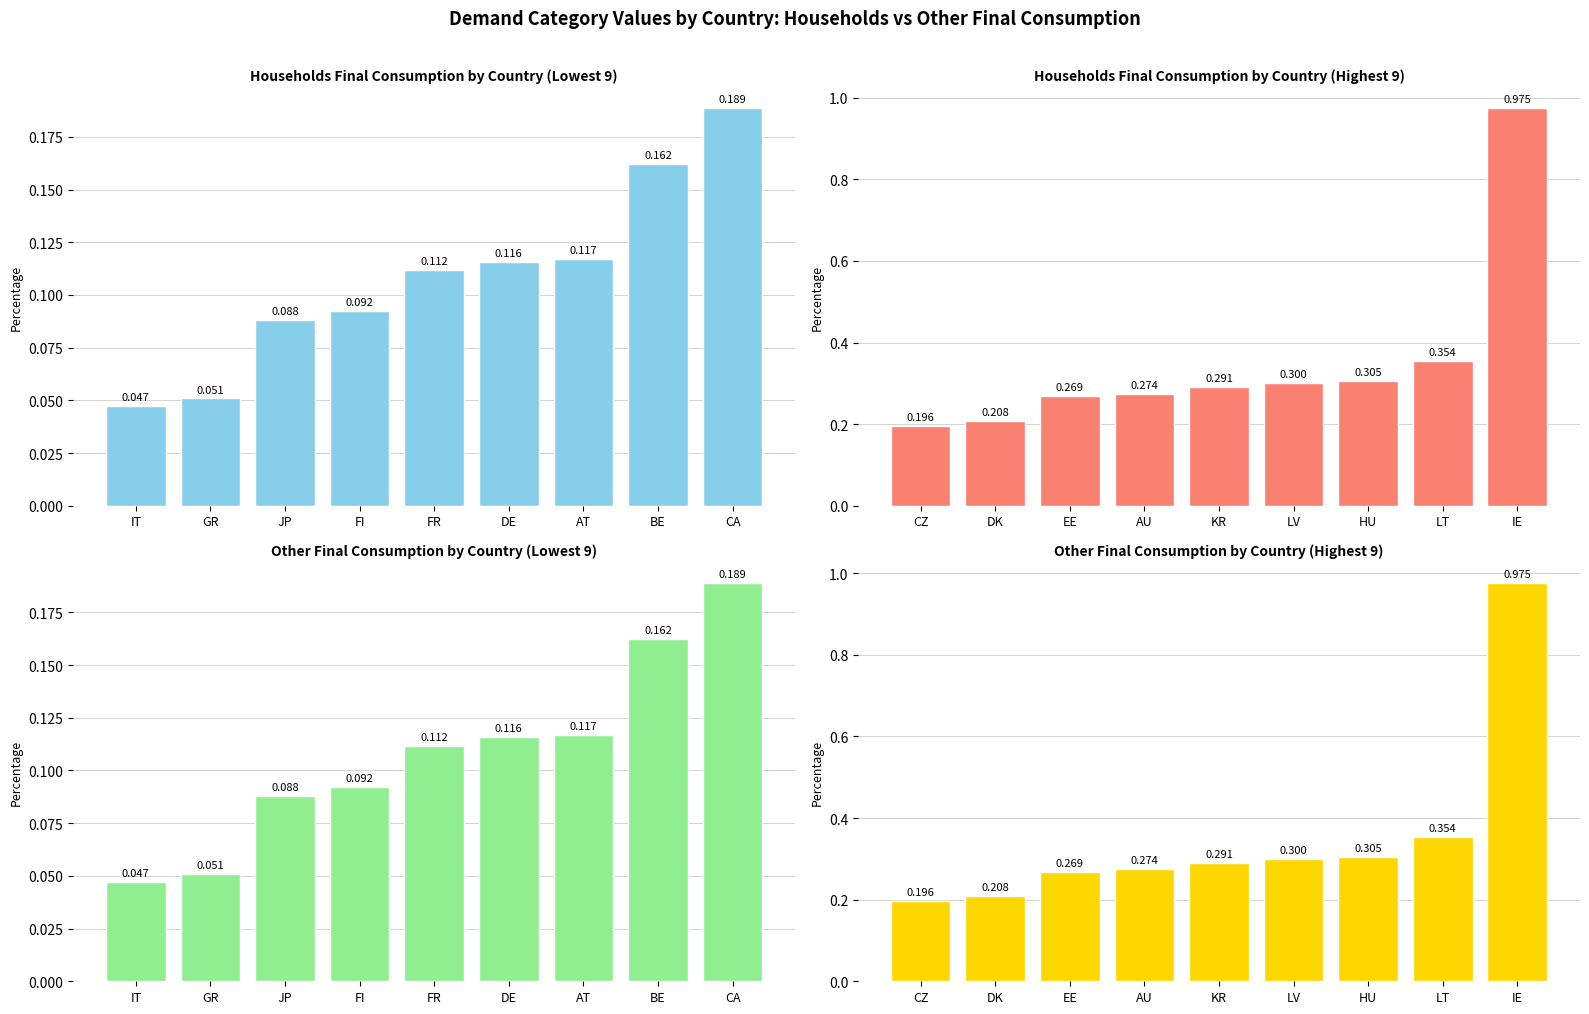

Which has a higher value, DK or LT?

LT